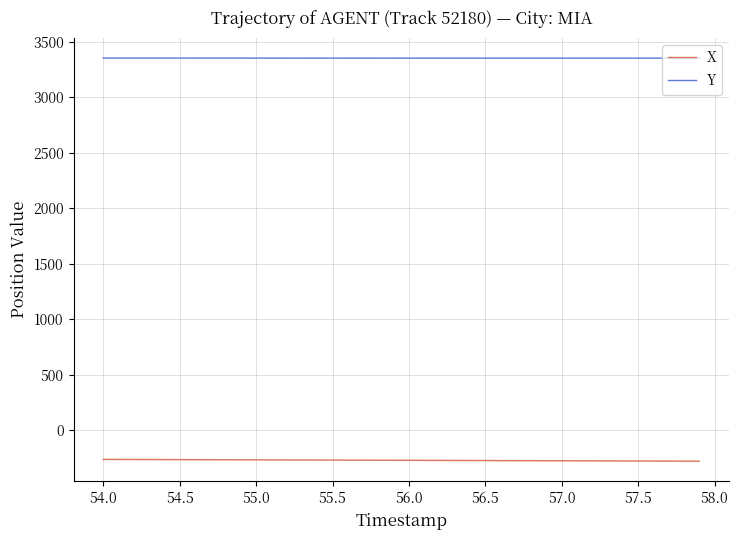

How many values in the X series are below -270?

22